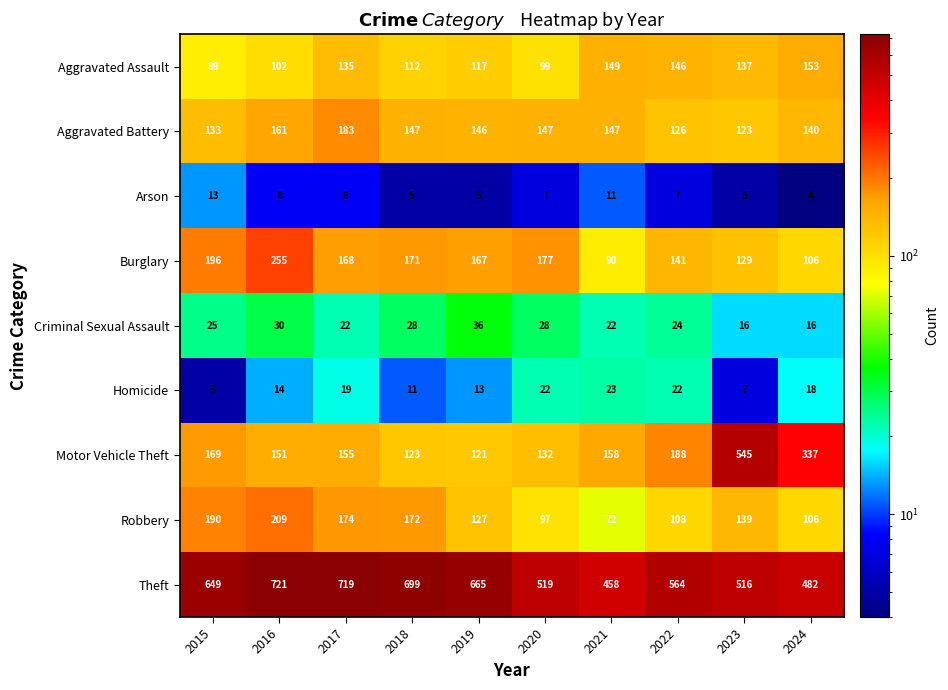

Read the Motor Vehicle Theft value at 2022, to the nearest 5.

190